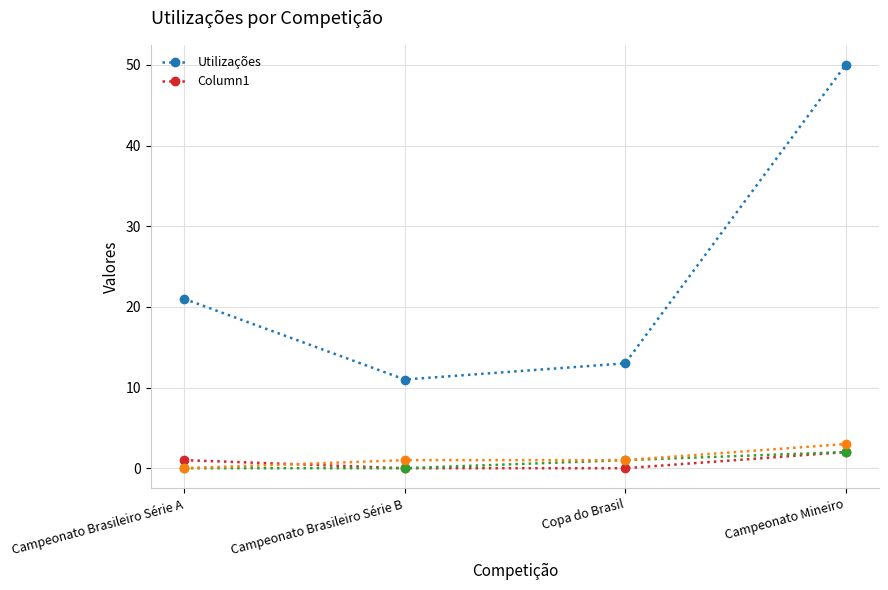

What is the total value across all series at Campeonato Brasileiro Série A?

22